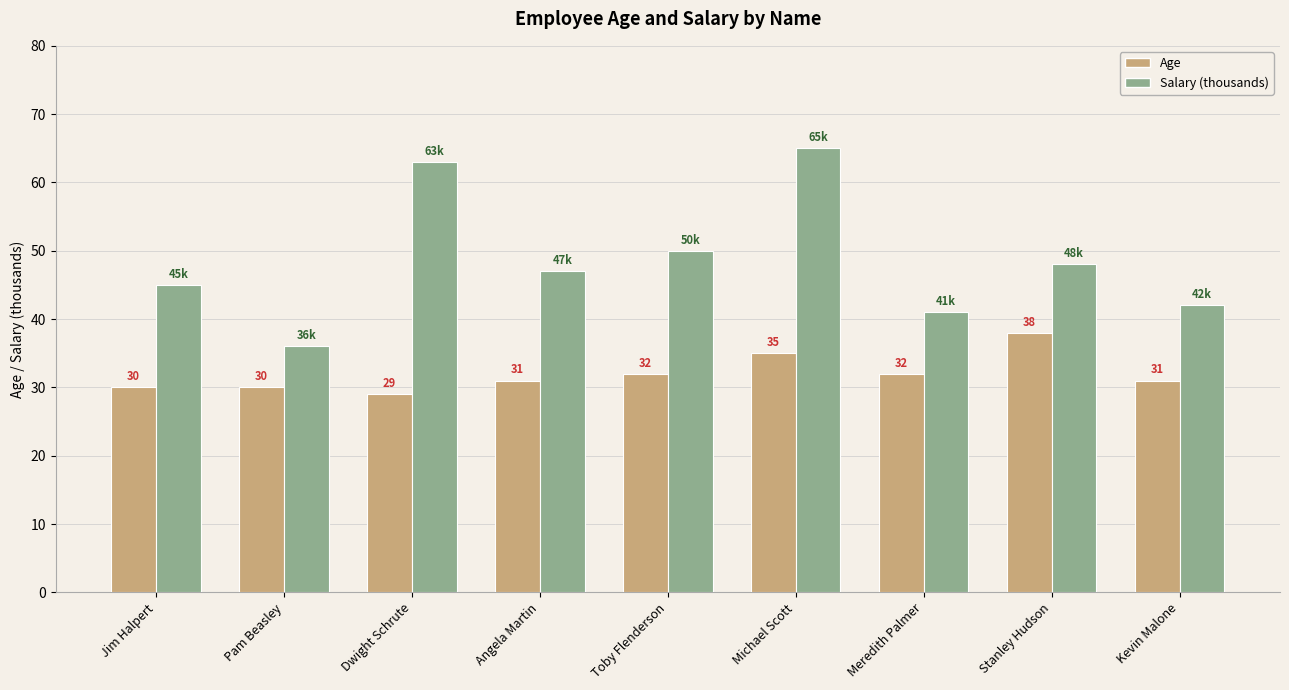

What is the lowest value of the Age series?

29